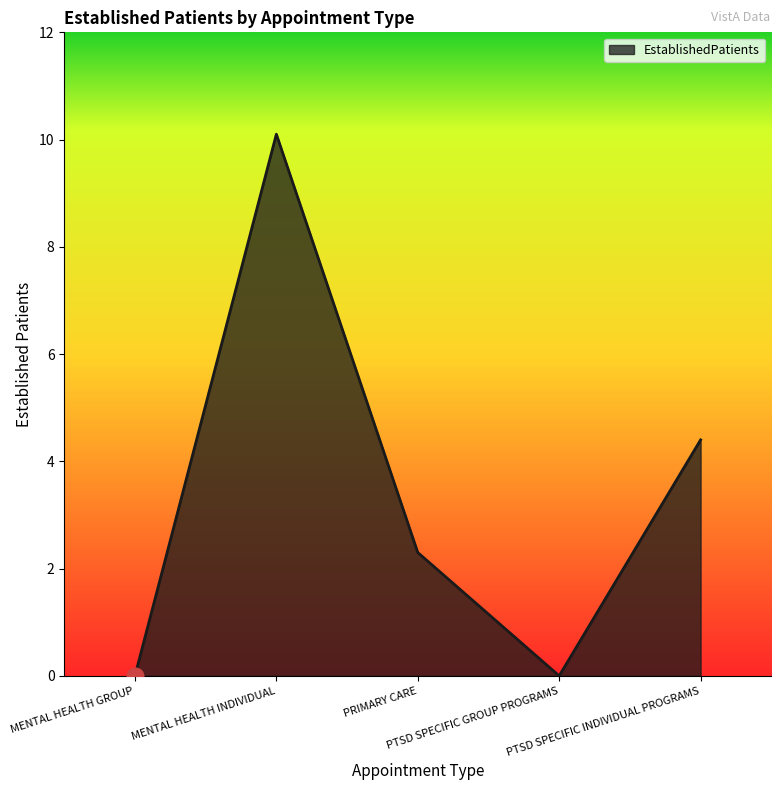

Count the number of values greater than 2.

3